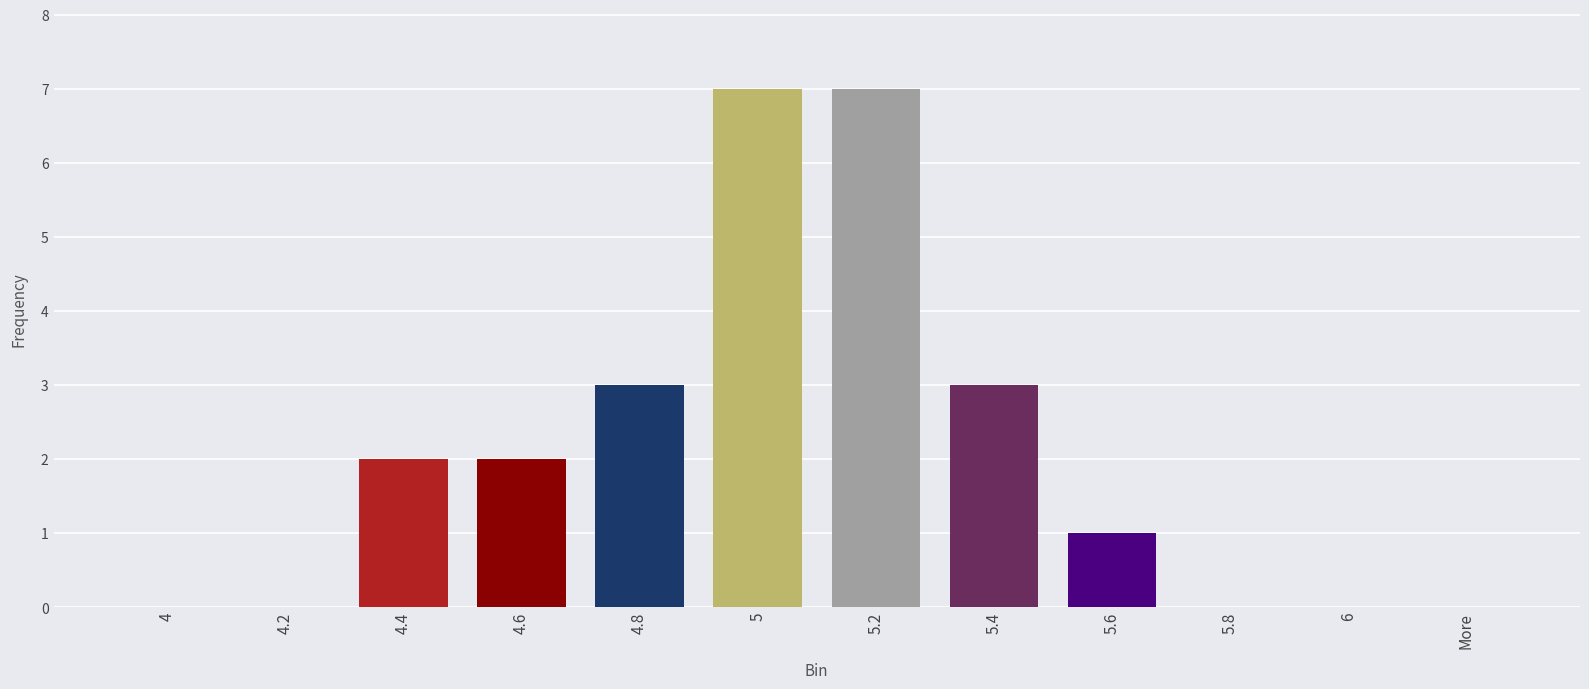

What is the average value?

2